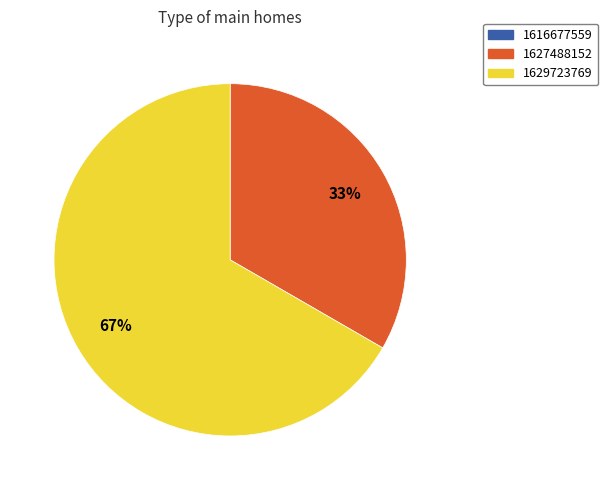

To the nearest percent, what is the combined percentage of 1629723769 and 1627488152?

100%